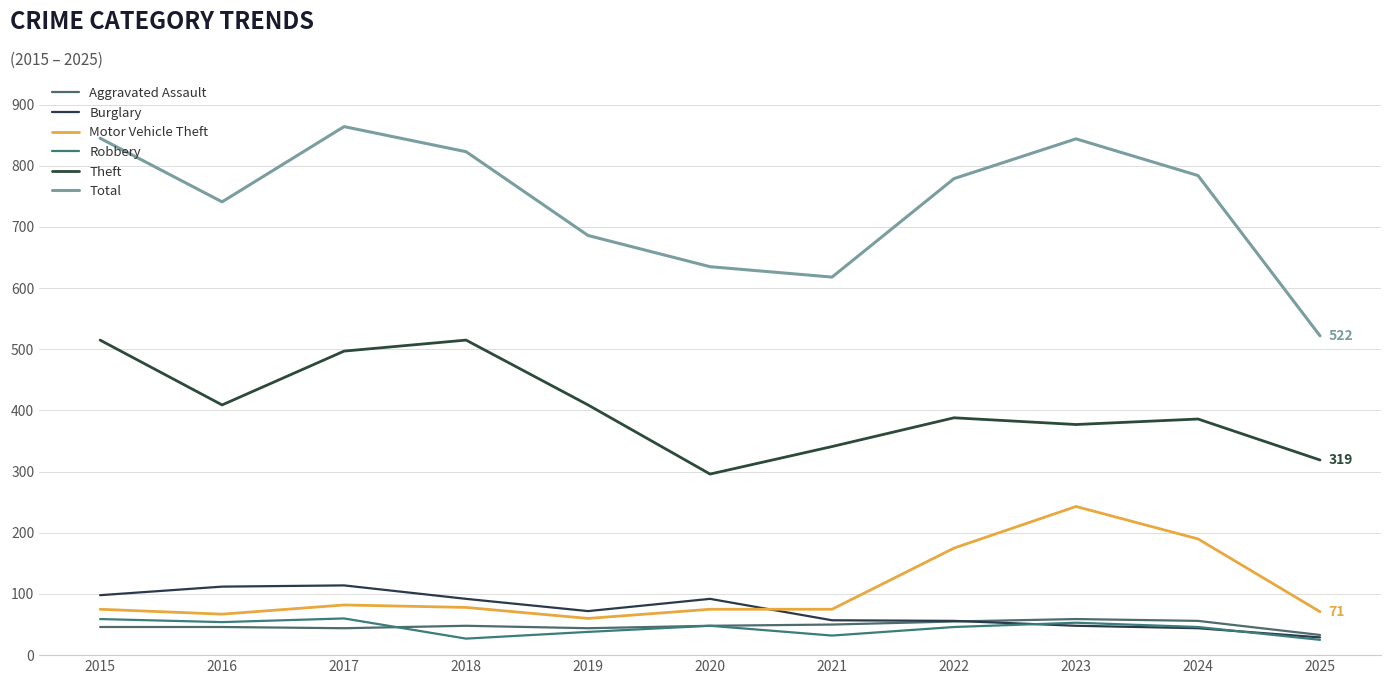

What is the sum of the Burglary values at 2018 and 2025?

121